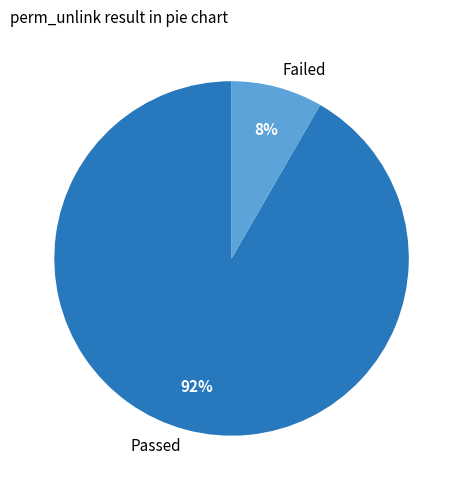

To the nearest percent, what is the combined percentage of Passed and Failed?

100%